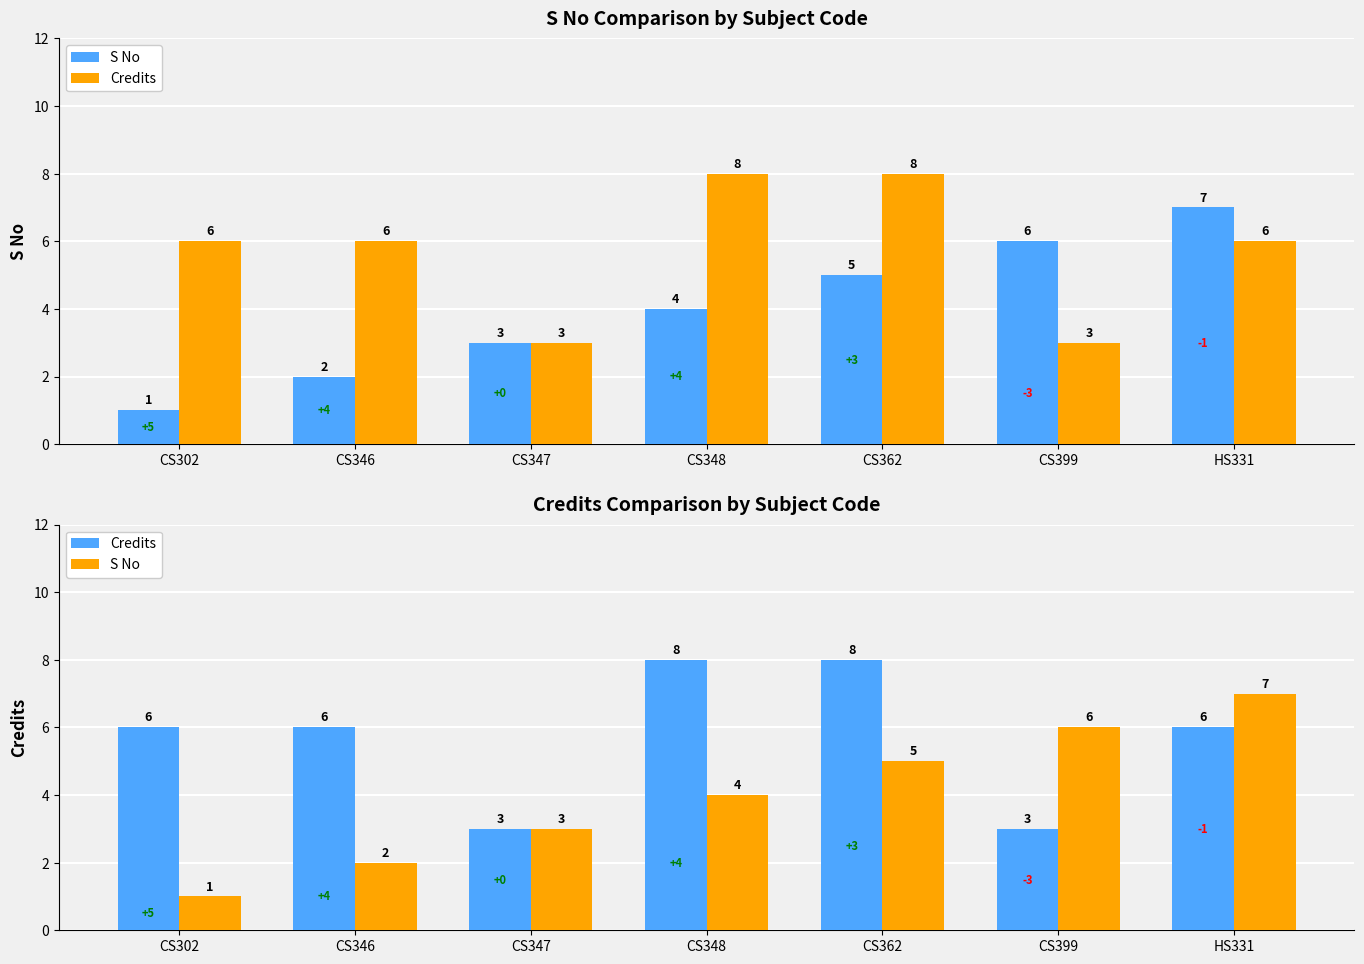

How many S No values are between 2 and 6?

5